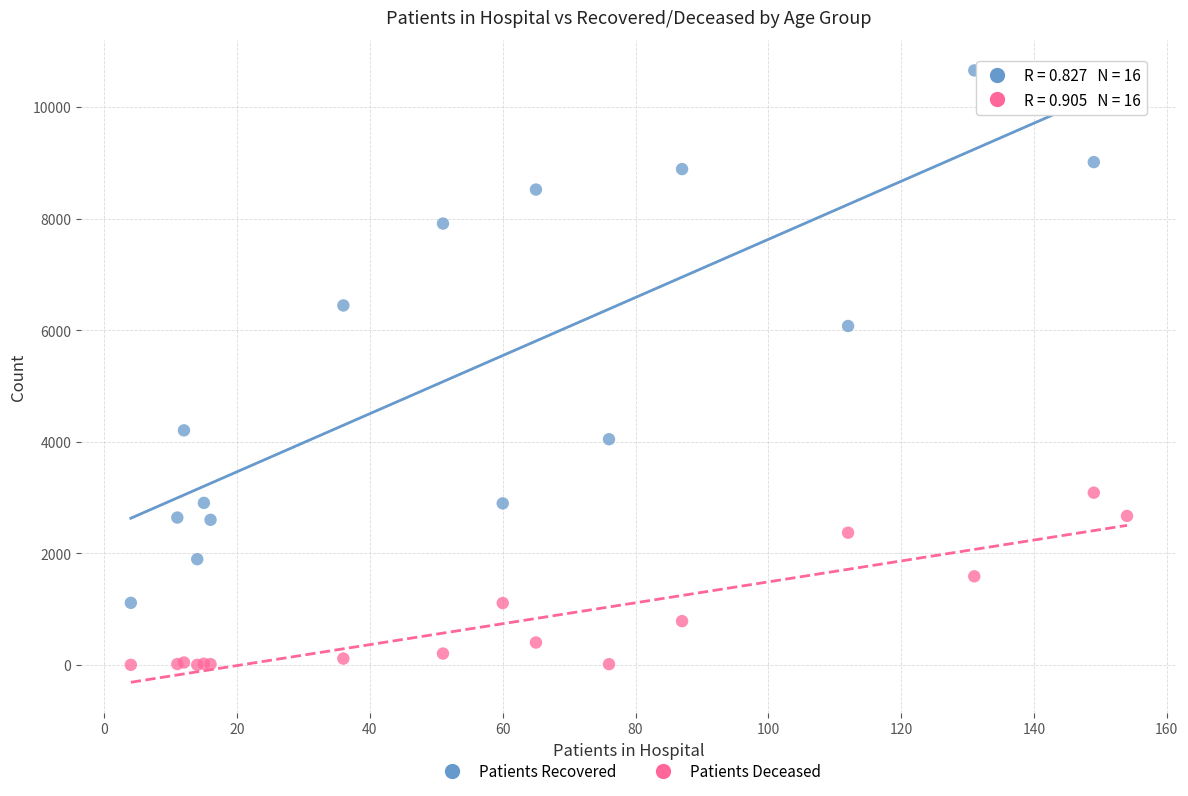

Which series has the largest Y range (max minus min)?

Patients Recovered